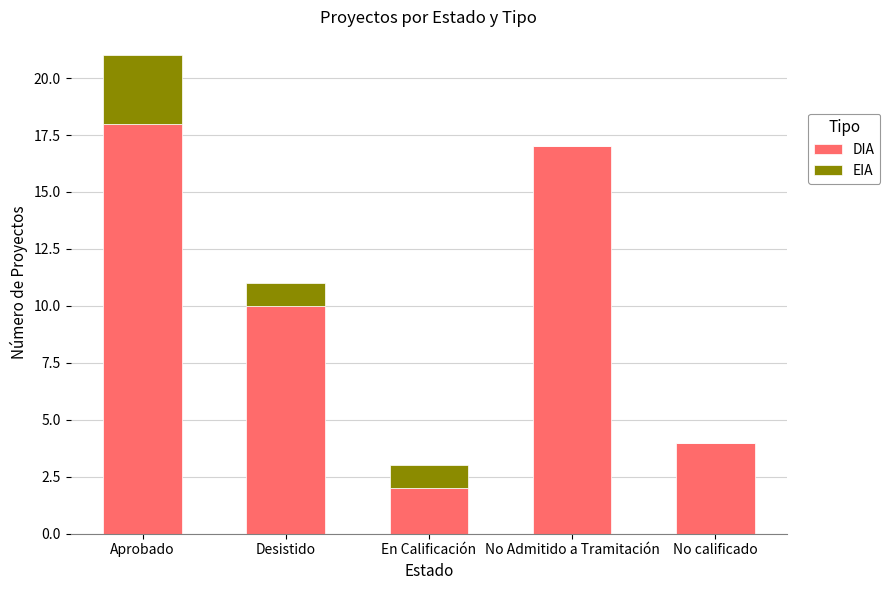

Read the DIA value at Desistido, to the nearest 5.

10